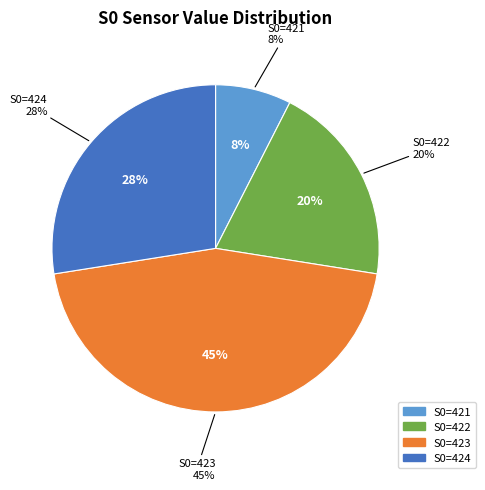

What is the largest slice in the pie chart?

S0=423